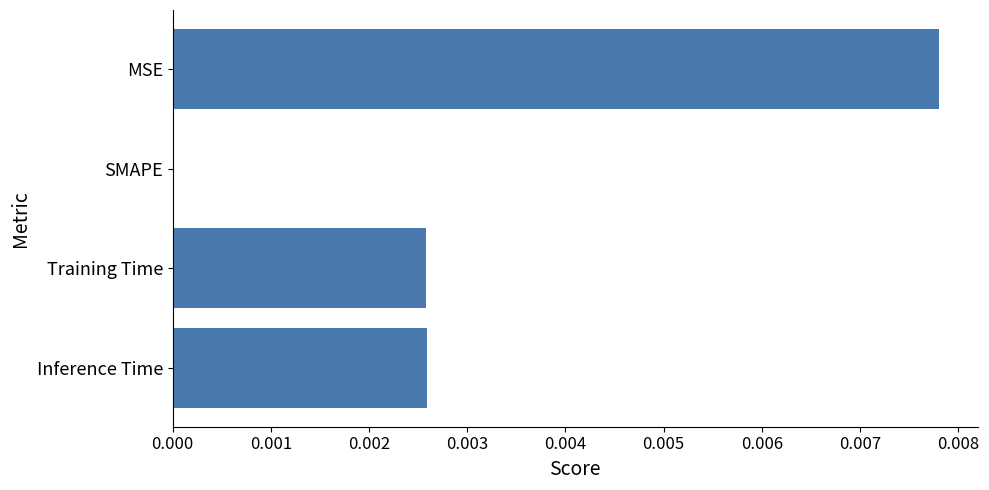

Which label corresponds to the largest value in the chart?

MSE